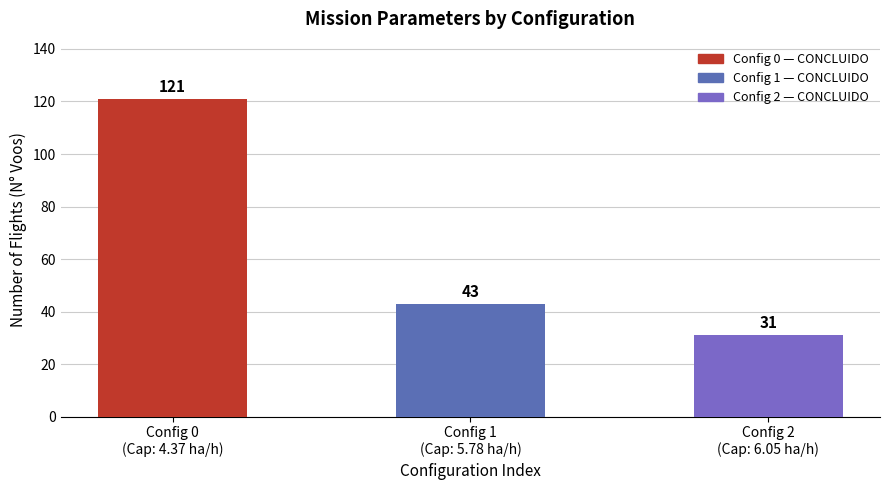

Reading left to right, extract all data points from this chart.

Config 0
(Cap: 4.37 ha/h)=121	Config 1
(Cap: 5.78 ha/h)=43	Config 2
(Cap: 6.05 ha/h)=31